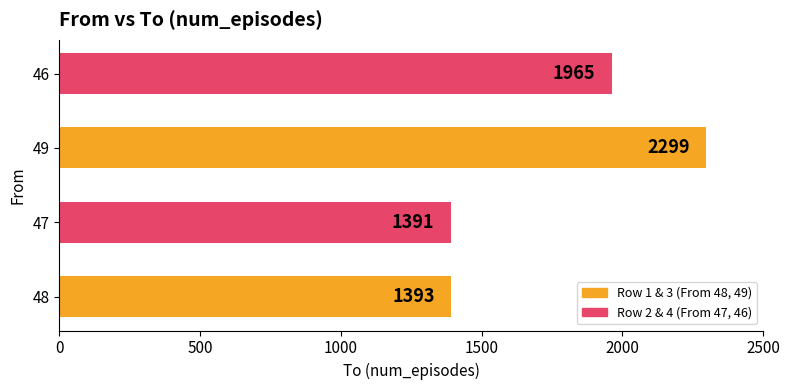

How many bars are there in total?

4